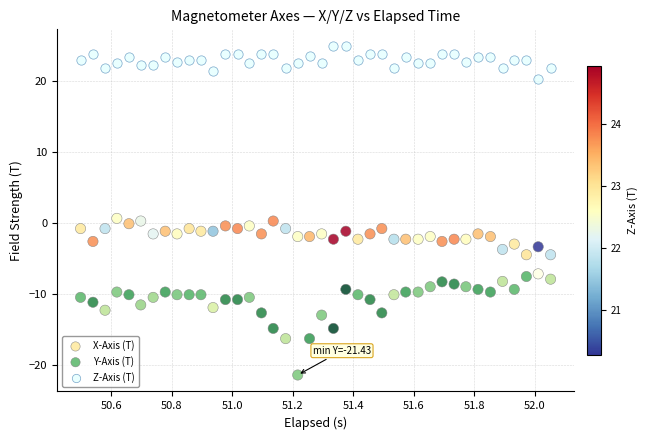

Which series reaches the minimum Y coordinate?

Y-Axis (T)